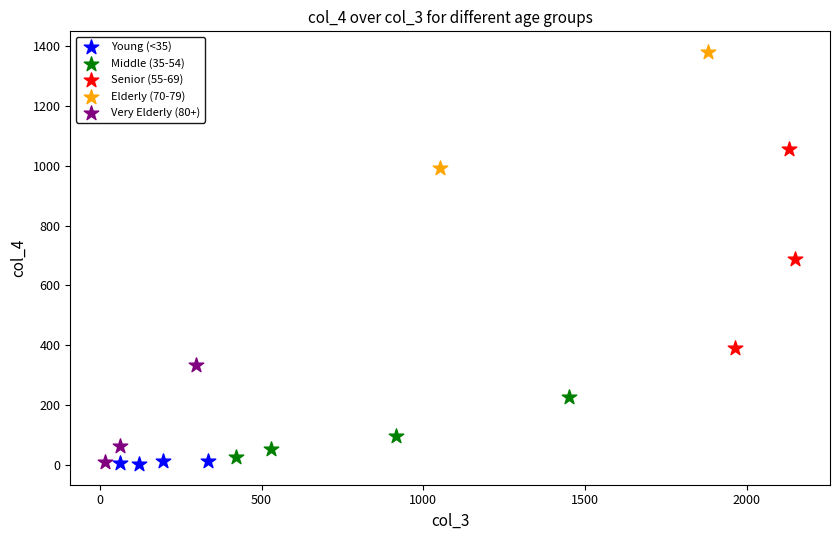

What are all the series names shown in the legend?

Young (<35), Middle (35-54), Senior (55-69), Elderly (70-79), Very Elderly (80+)